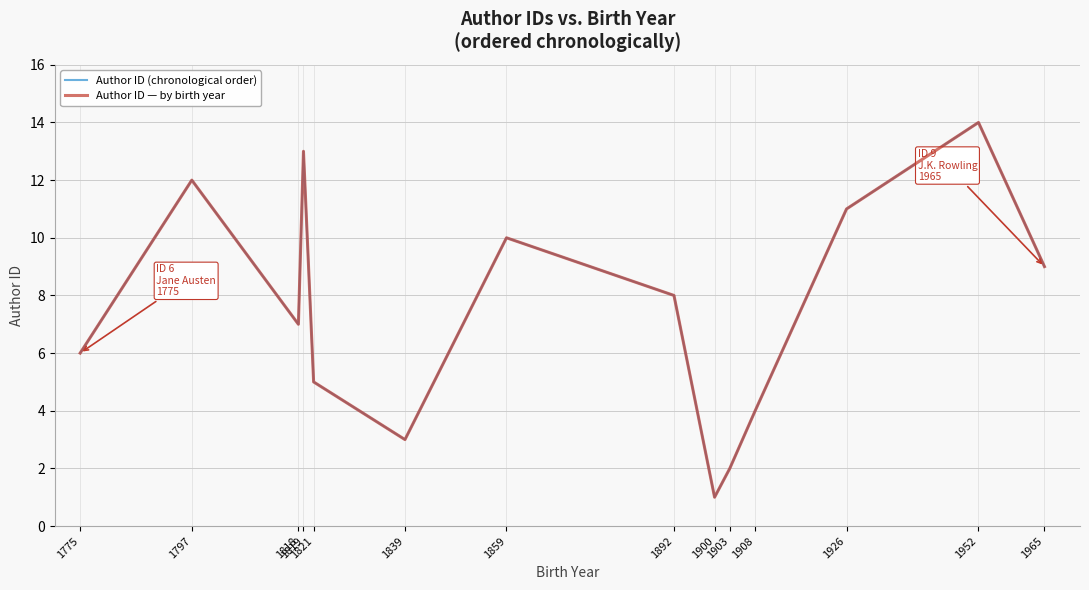

Reading right to left, extract all data points from this chart.

Author ID (chronological order): 1965=9	1952=14	1926=11	1908=4	1903=2	1900=1	1892=8	1859=10	1839=3	1821=5	1819=13	1818=7	1797=12	1775=6
Author ID — by birth year: 1965=9	1952=14	1926=11	1908=4	1903=2	1900=1	1892=8	1859=10	1839=3	1821=5	1819=13	1818=7	1797=12	1775=6